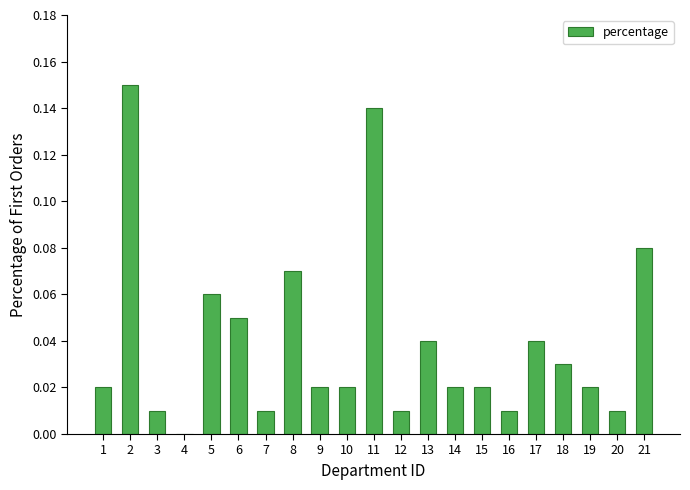

The value at 11 is 0.2. True or false?

False